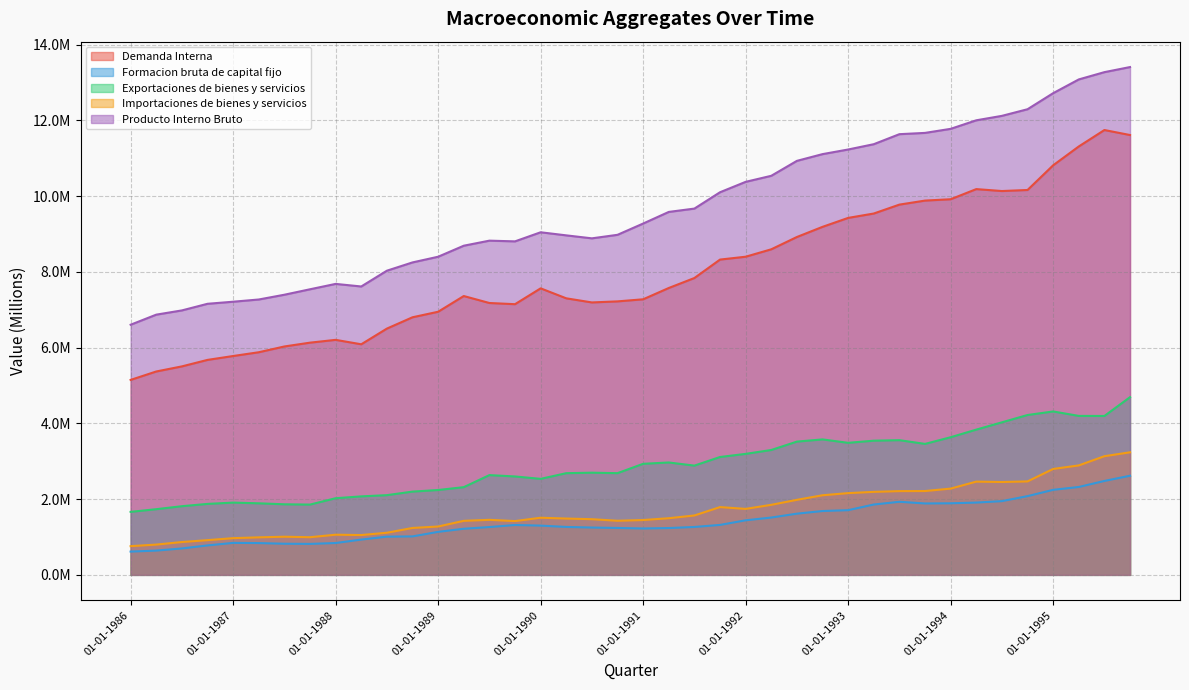

Reading right to left, extract all data points from this chart.

Demanda Interna: 11612802	11744909	11311143	10813626	10161820	10134102	10185093	9917405	9882014	9775687	9540414	9424785	9188575	8920409	8595767	8399789	8324479	7837612	7574273	7275742	7220770	7192865	7301427	7564901	7146574	7178003	7361978	6946993	6801135	6502249	6088010	6204751	6131057	6030181	5877830	5778302	5675628	5504242	5369813	5147312
Formacion bruta de capital fijo: 2617232	2479566	2320567	2245127	2078792	1946736	1908992	1890080	1885623	1929582	1857453	1707962	1685565	1615837	1513566	1440562	1318916	1264861	1236475	1224539	1238654	1249648	1265364	1300530	1316906	1262409	1217552	1135661	1015723	1008848	931479	840923	817928	822084	839379	844281	777467	697515	640719	614596
Exportaciones de bienes y servicios: 4692075	4195376	4197093	4314306	4220635	4027532	3834929	3633800	3457954	3556251	3542776	3486126	3576504	3518442	3297063	3194462	3111883	2884503	2967280	2932248	2685222	2697656	2684995	2534987	2598293	2633845	2315505	2240593	2198407	2104530	2072306	2023714	1855636	1863218	1889230	1907863	1873691	1812909	1734113	1663346
Importaciones de bienes y servicios: 3235952	3133188	2889725	2796518	2467558	2451814	2462012	2277255	2213326	2211575	2191639	2158304	2101849	1981287	1849362	1741713	1789528	1568343	1495418	1447889	1428621	1469692	1486769	1508588	1420072	1453055	1426546	1276701	1238616	1112161	1051376	1060471	994094	1007237	990688	969293	916704	866982	799556	758142
Producto Interno Bruto: 13407396	13273141	13080825	12717923	12293939	12118909	12001714	11776073	11669114	11635269	11370801	11230712	11108655	10930722	10536279	10376755	10102131	9670646	9582633	9275770	8978287	8885181	8963687	9045179	8805327	8824018	8690516	8399415	8249494	8030783	7614156	7682341	7540373	7396349	7270383	7211895	7157032	6982202	6870398	6604134